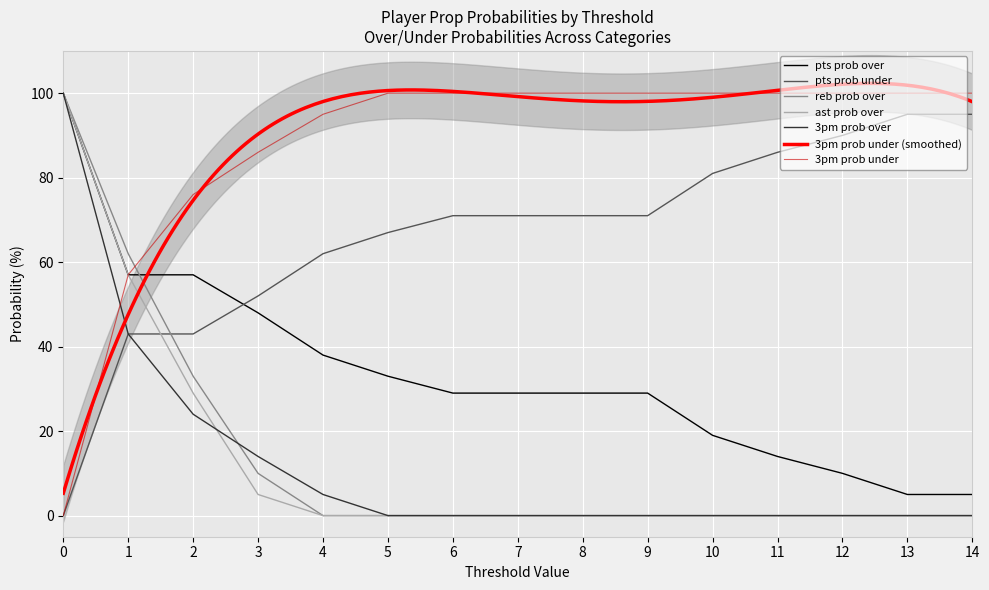

What is the spread (max minus min) of values at 3?

81